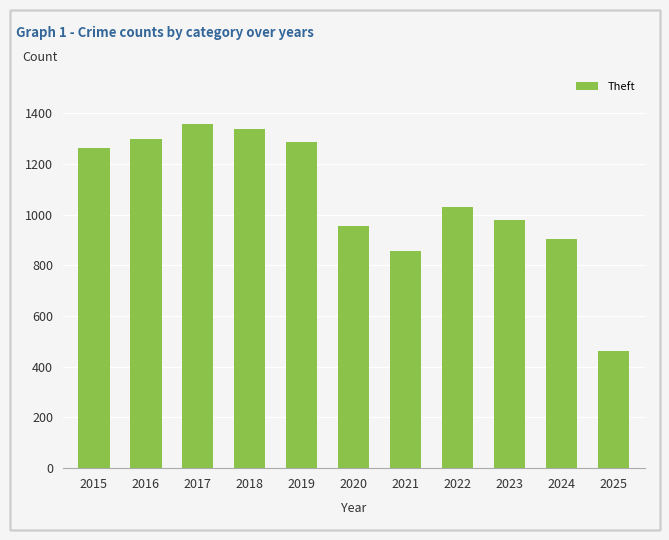

Reading right to left, list all the values displayed in this chart.

461	903	980	1032	856	954	1288	1337	1359	1297	1263